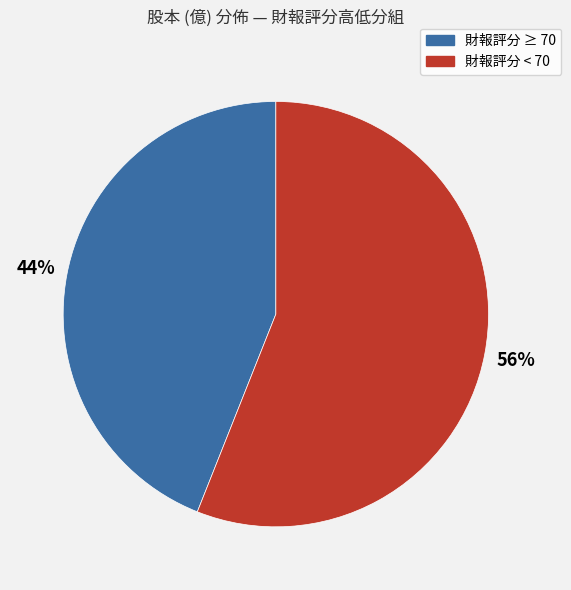

To the nearest percent, what is the average slice percentage?

50%